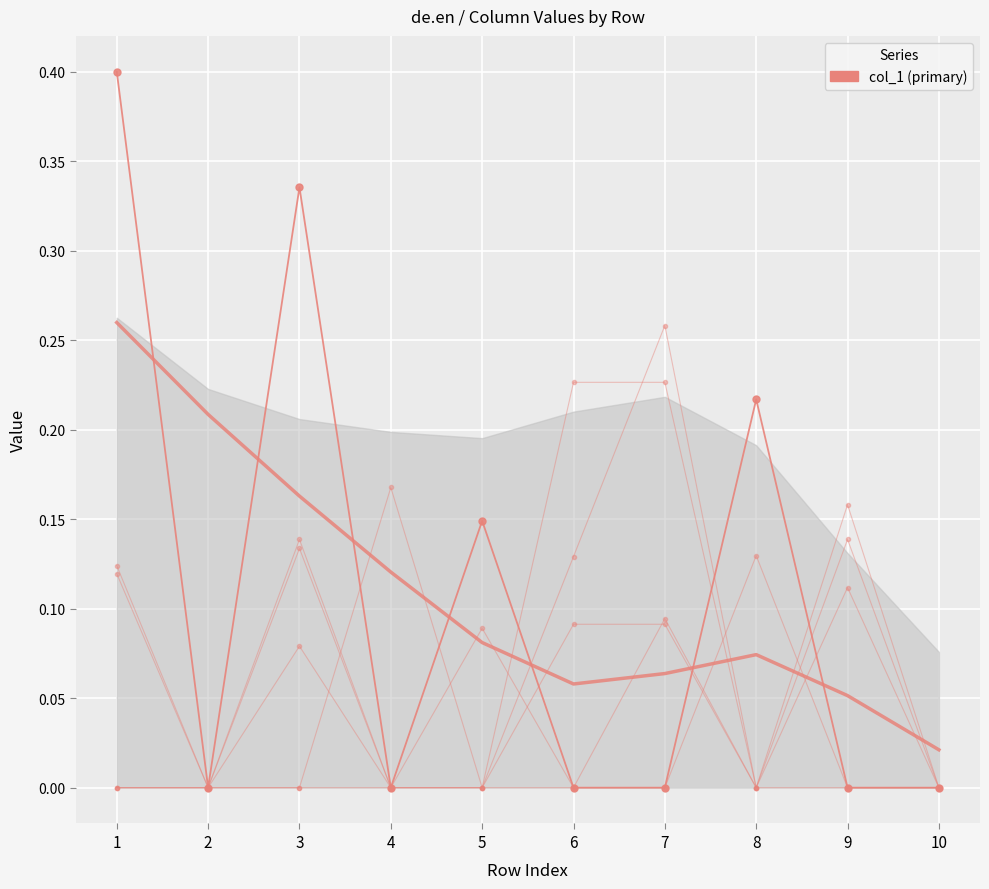

Reading right to left, transcribe all the data shown in this chart.

col_1: 0.0	0.0	0.2	0.0	0.0	0.1	0.0	0.3	0.0	0.4
col_3: 0.0	0.2	0.0	0.3	0.1	0.0	0.0	0.1	0.0	0.0
col_4: 0.0	0.1	0.0	0.2	0.2	0.0	0.0	0.1	0.0	0.1
col_7: 0.0	0.0	0.0	0.1	0.0	0.0	0.0	0.0	0.0	0.0
col_11: 0.0	0.1	0.0	0.1	0.1	0.0	0.2	0.0	0.0	0.0
col_27: 0.0	0.0	0.1	0.0	0.0	0.1	0.0	0.1	0.0	0.1